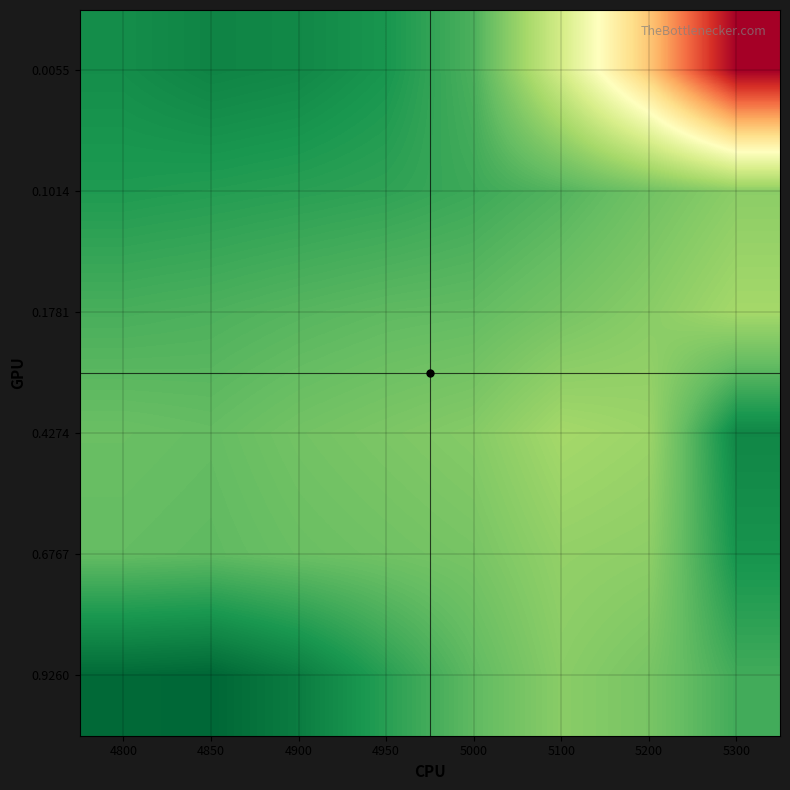

Which label corresponds to the smallest value in the chart?

4850